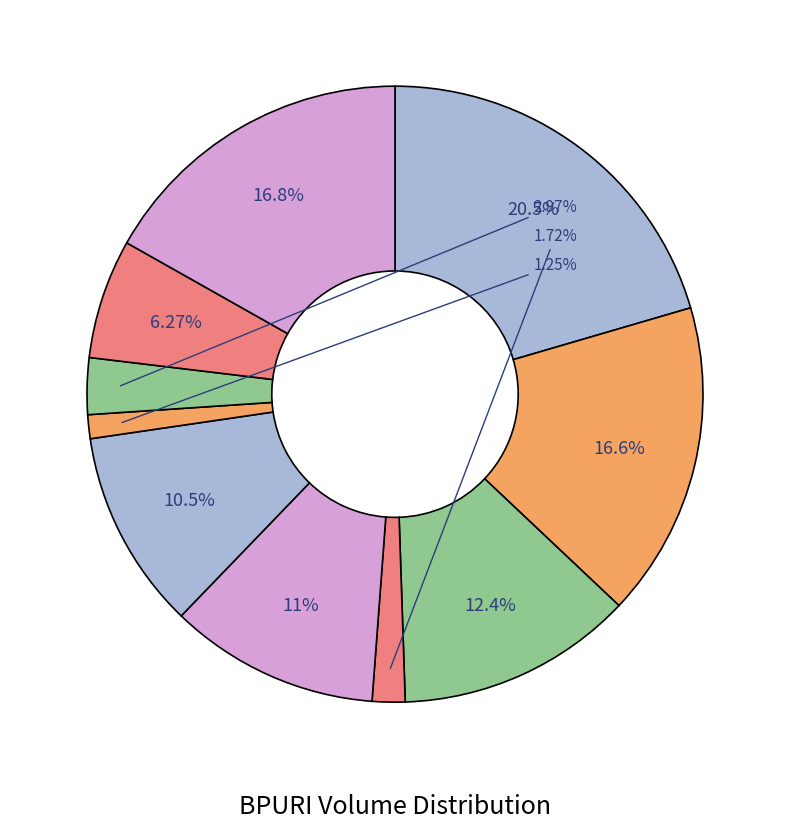

Which slice is the largest?

2020-01-31